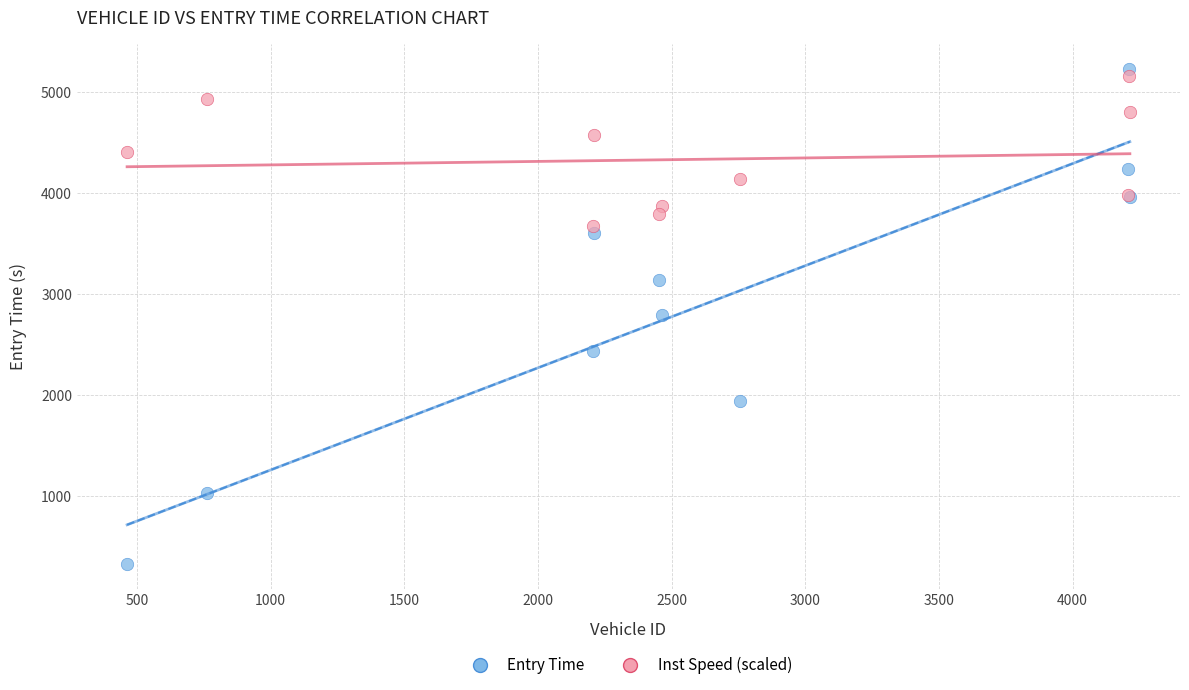

Which series has the largest Y range (max minus min)?

Entry Time